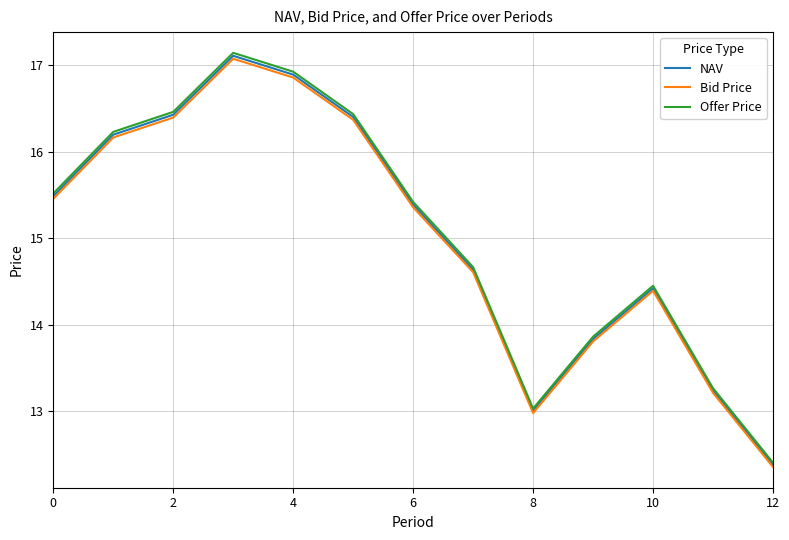

What is the maximum value for Bid Price?

17.1